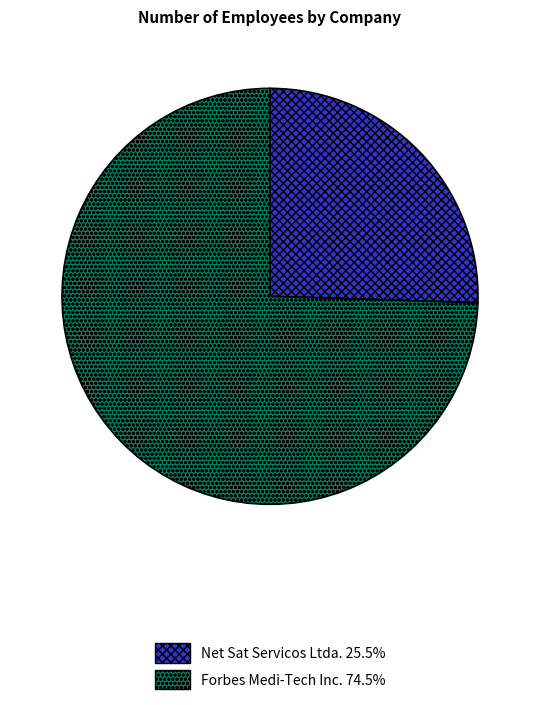

Does Forbes Medi-Tech Inc. account for over 50% of the chart?

Yes